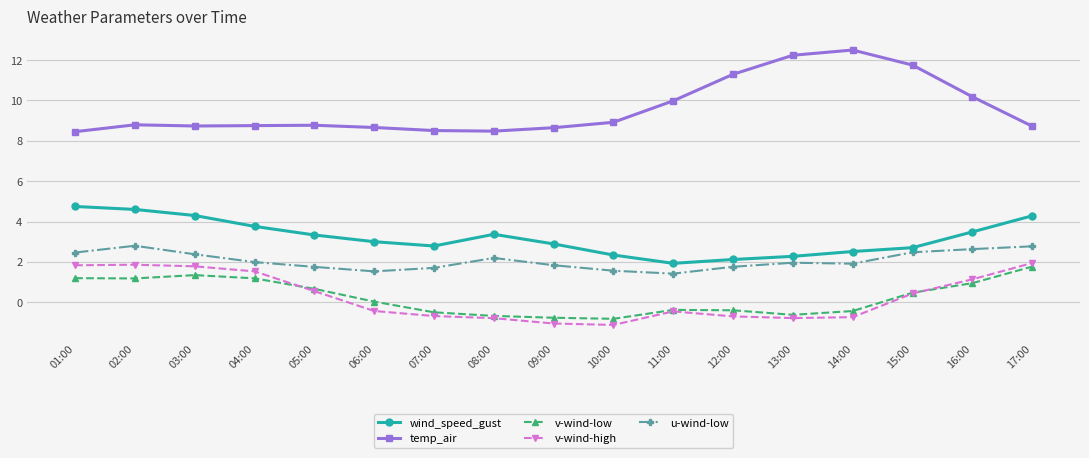

Where is the first local minimum for u-wind-low?

06:00